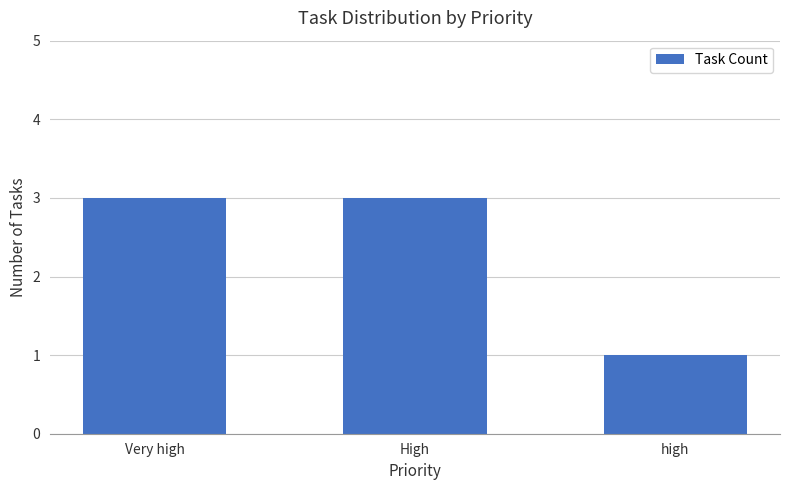

Reading left to right, extract all data points from this chart.

3	3	1